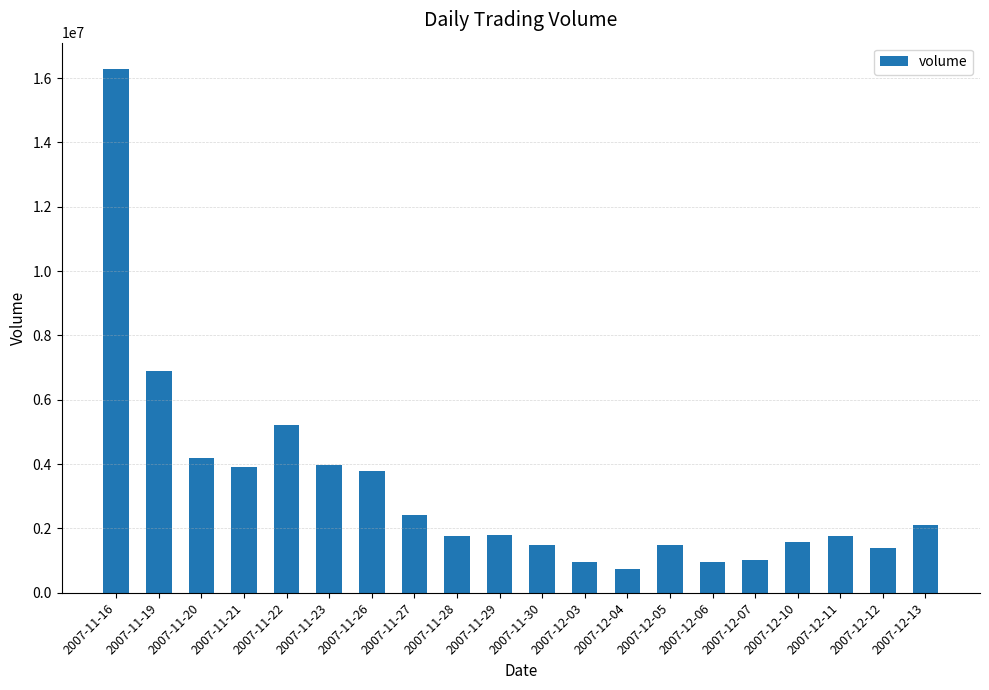

What is the greatest value displayed?

16286600